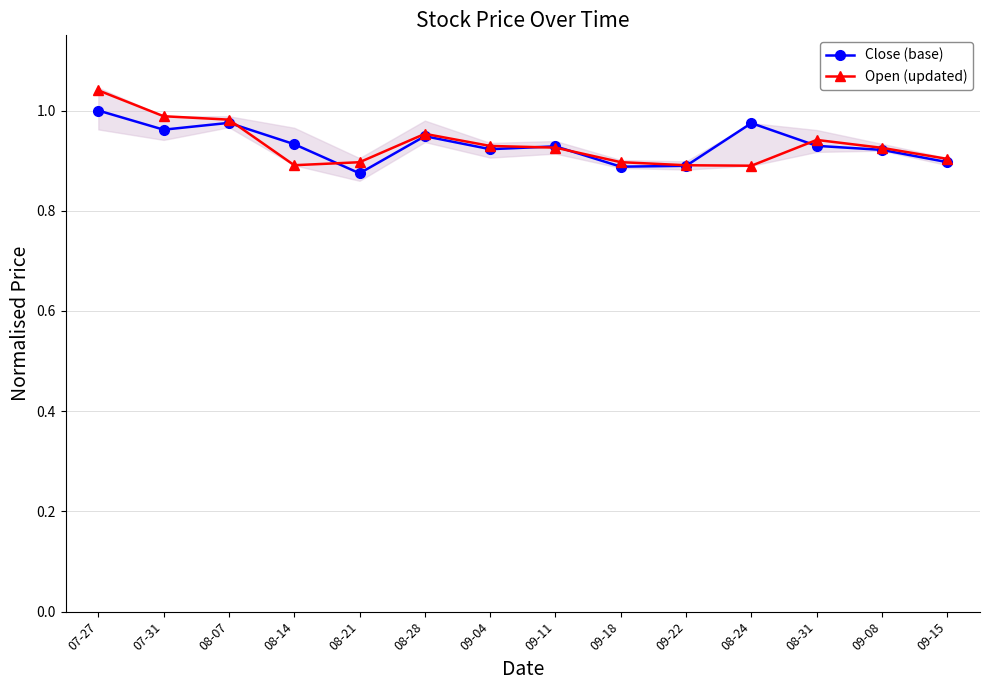

How many interior local valleys does the Close (base) series have?

4